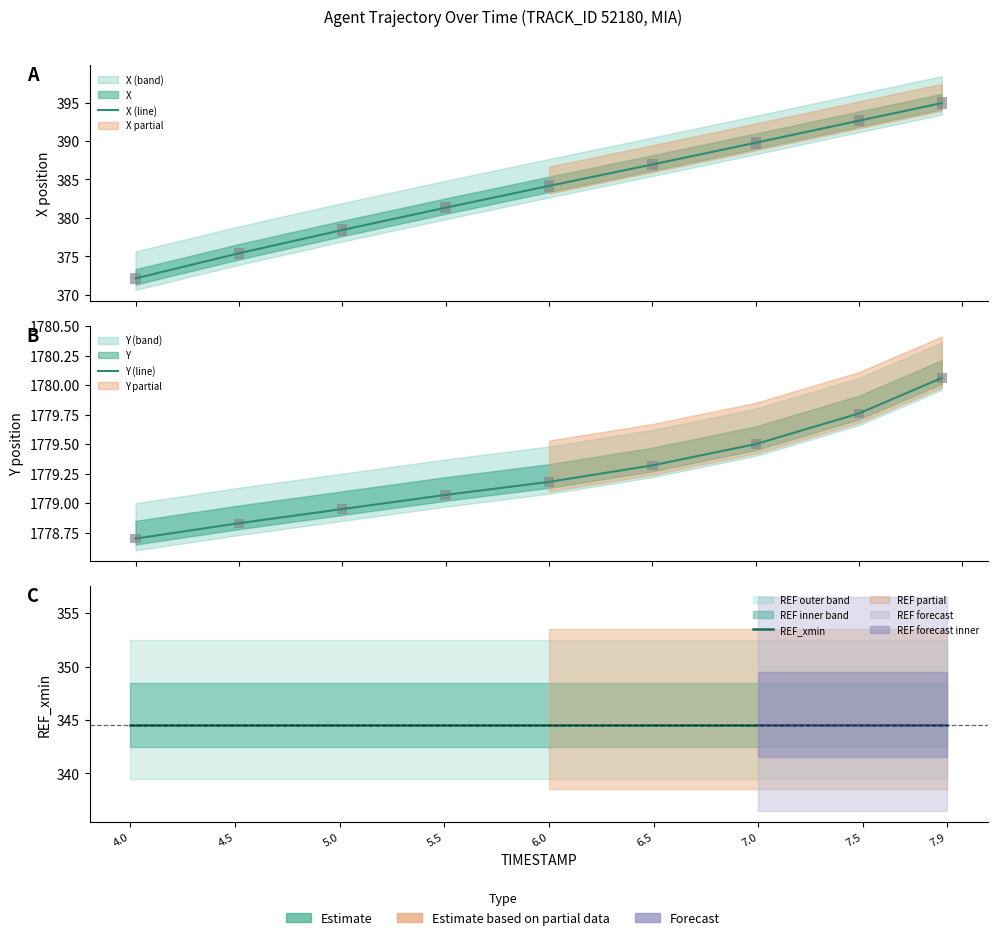

Which category has the lowest value in the X (line) series?

4.0